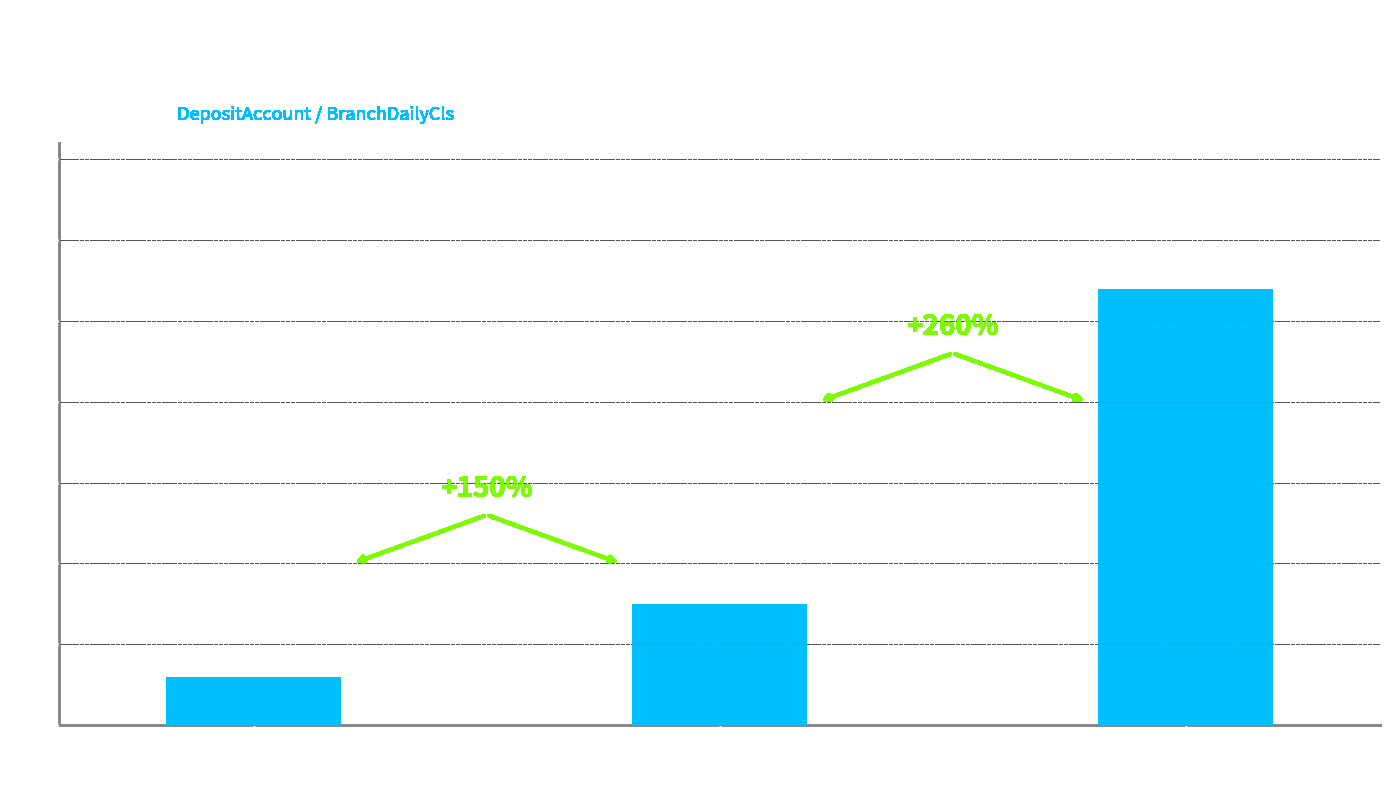

Reading right to left, extract all data points from this chart.

54	15	6